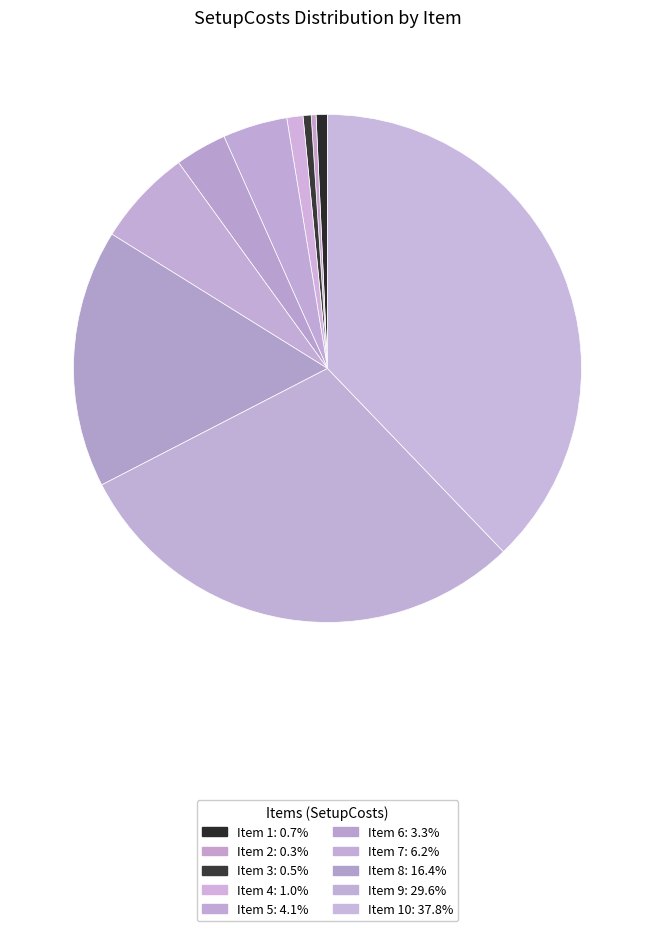

How many slices are in this pie chart?

10